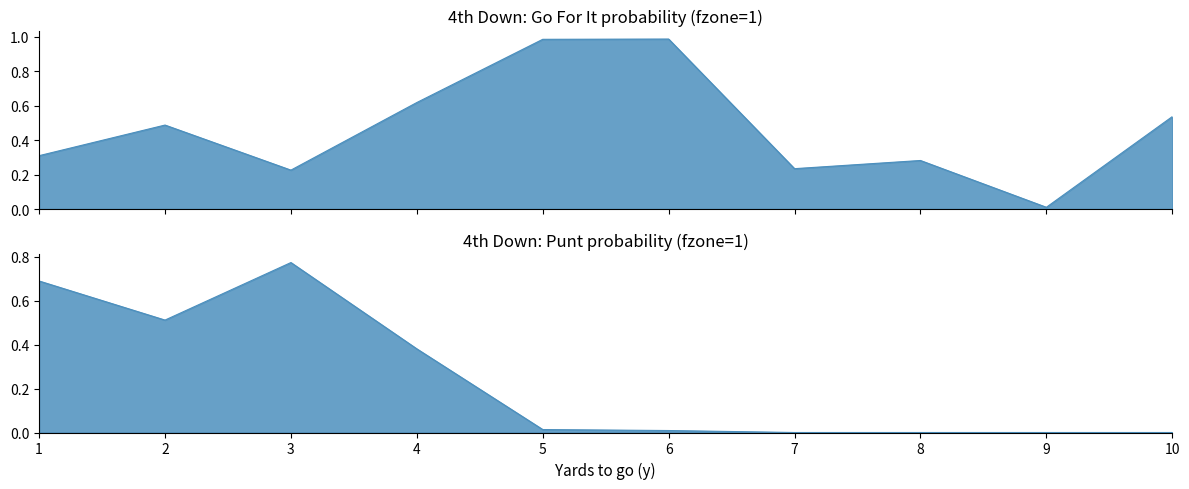

Where is gofor nearest to the value 0?

9